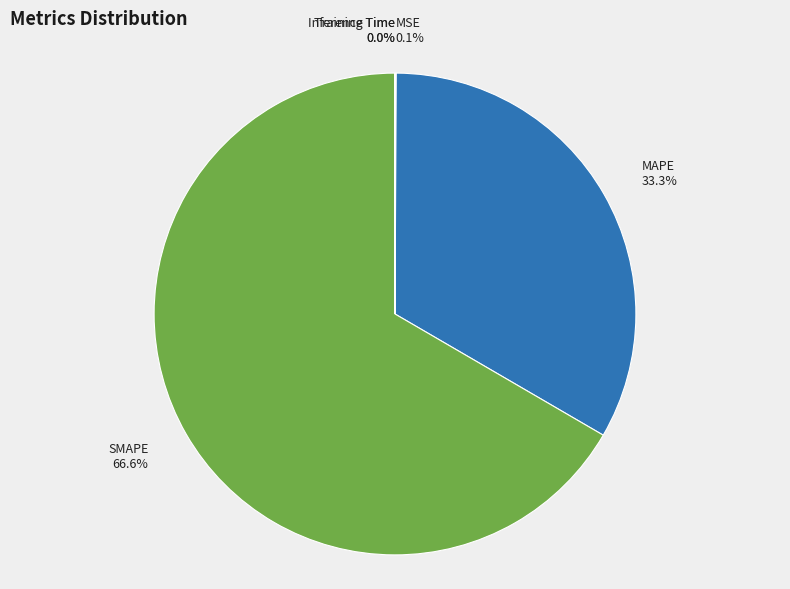

Does any single category account for the majority?

Yes